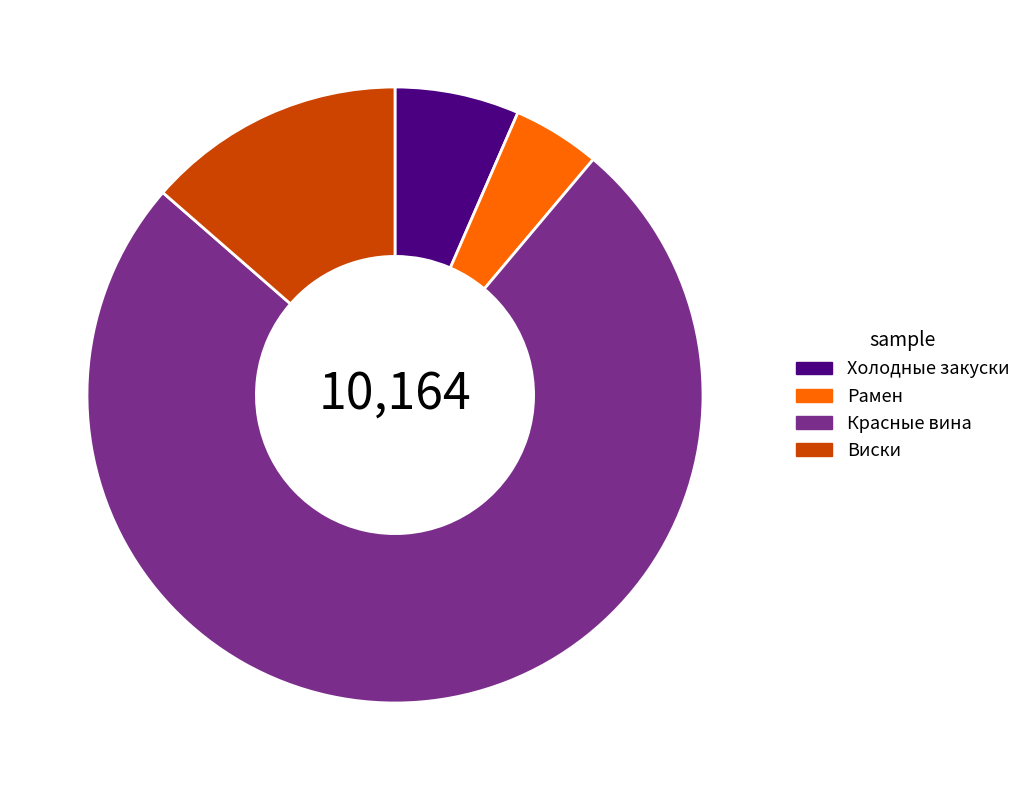

The Рамен slice represents 12% of the pie. True or false?

False